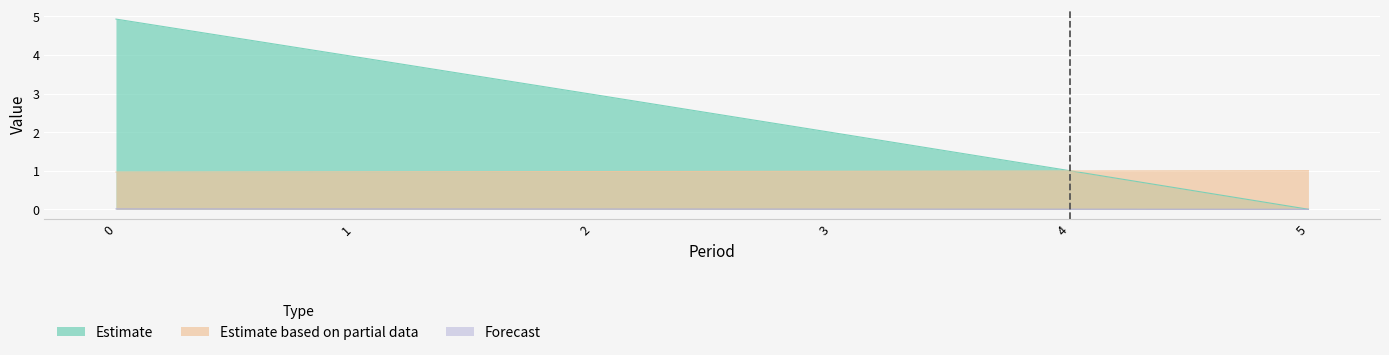

How many Forecast values are between 0 and 1?

6